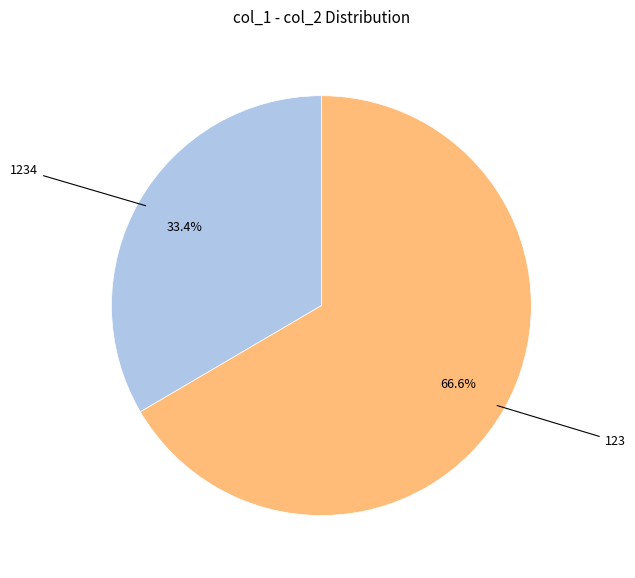

What is the ratio of the value at 1234 to the value at 123?

0.5